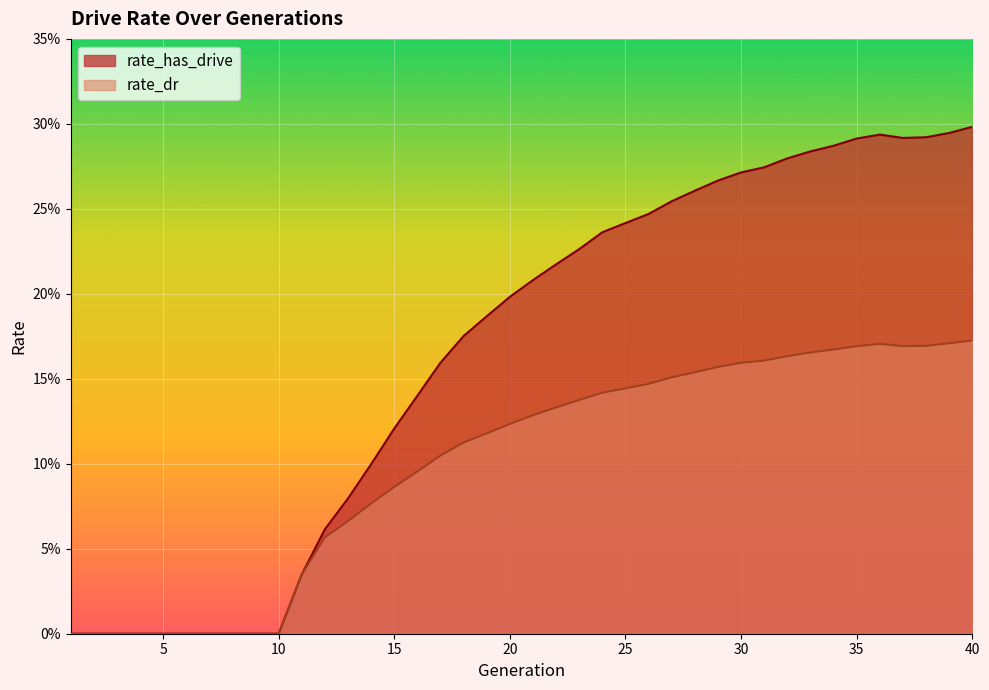

What is the difference between the rate_dr values at 8 and 20?

0.1